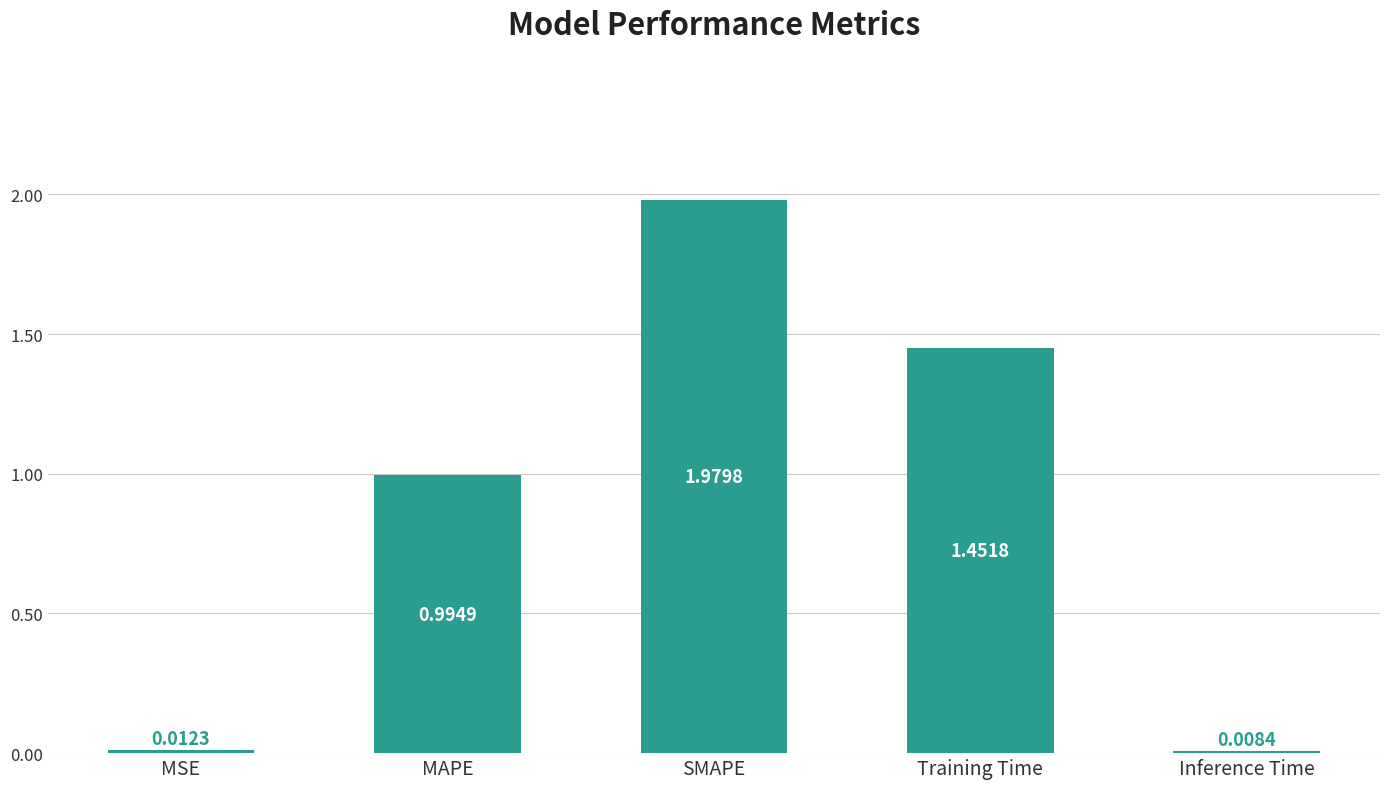

List the labels in order of value, smallest first.

Inference Time, MSE, MAPE, Training Time, SMAPE